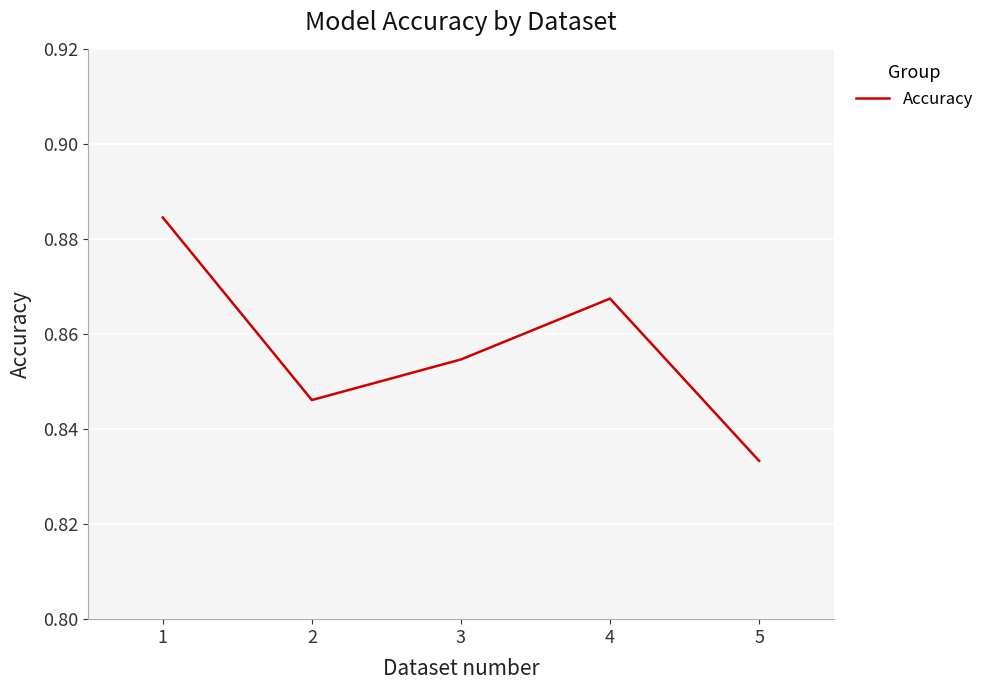

At which category does the chart reach its minimum across all series?

5